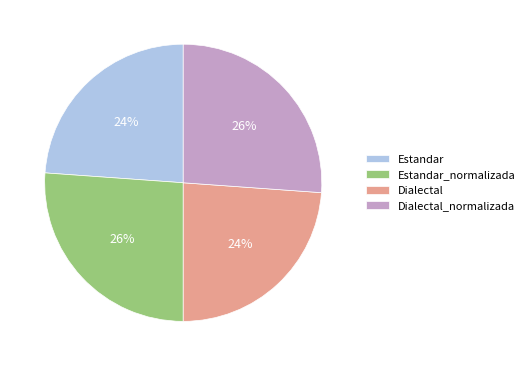

Do Dialectal_normalizada and Estandar_normalizada together represent more than half of the pie?

Yes